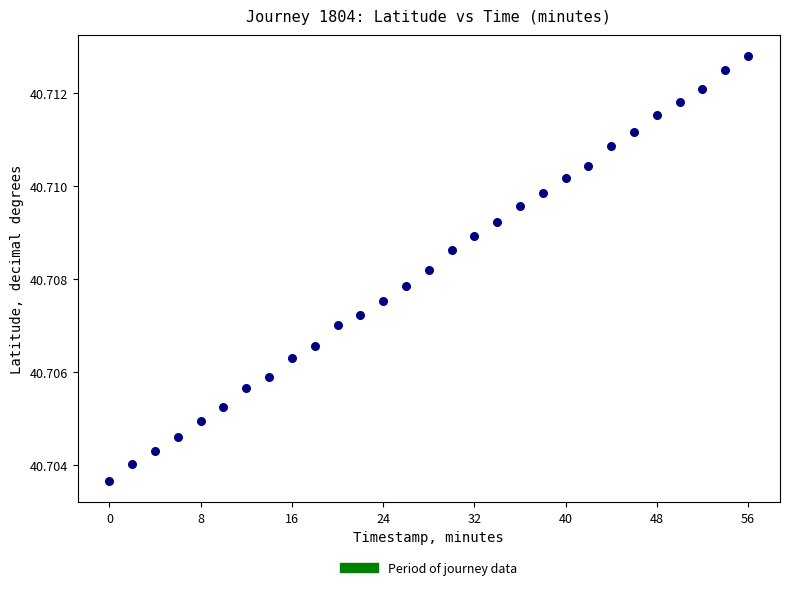

What is the range of X values (max minus min)?

56.0